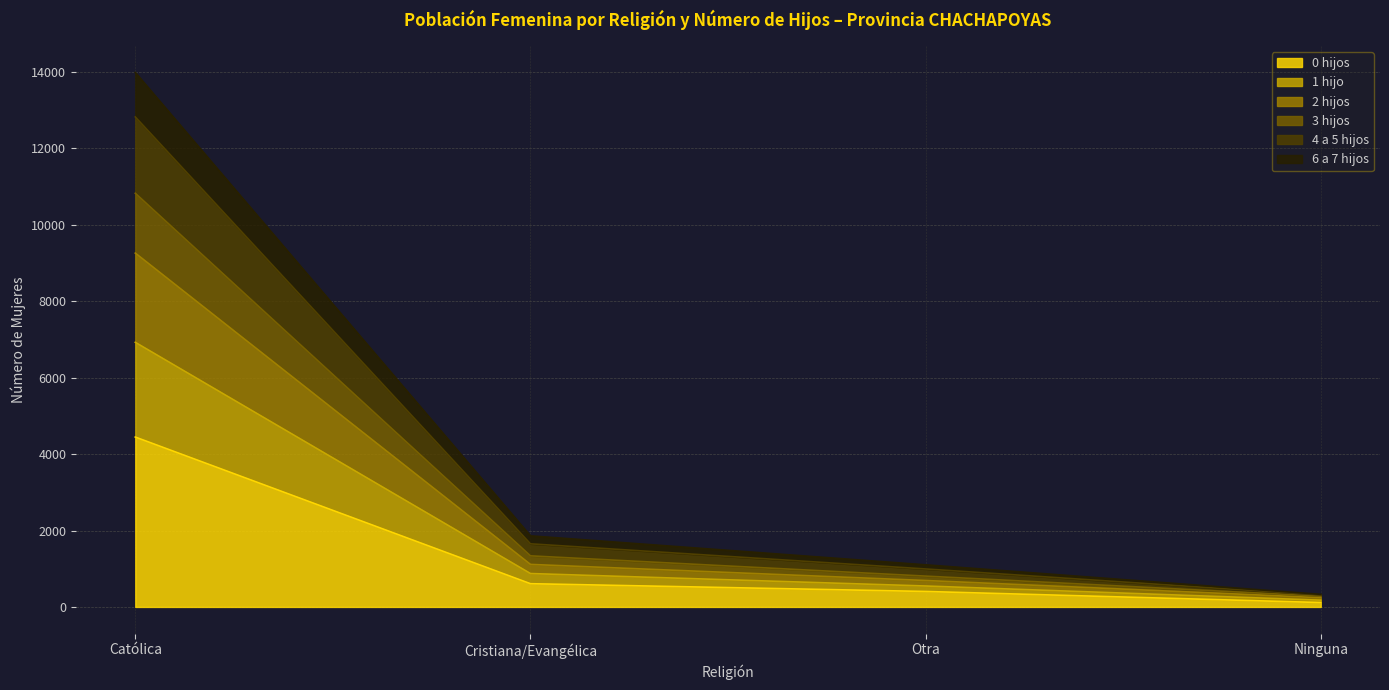

What is the total value across all series at Católica?

13985